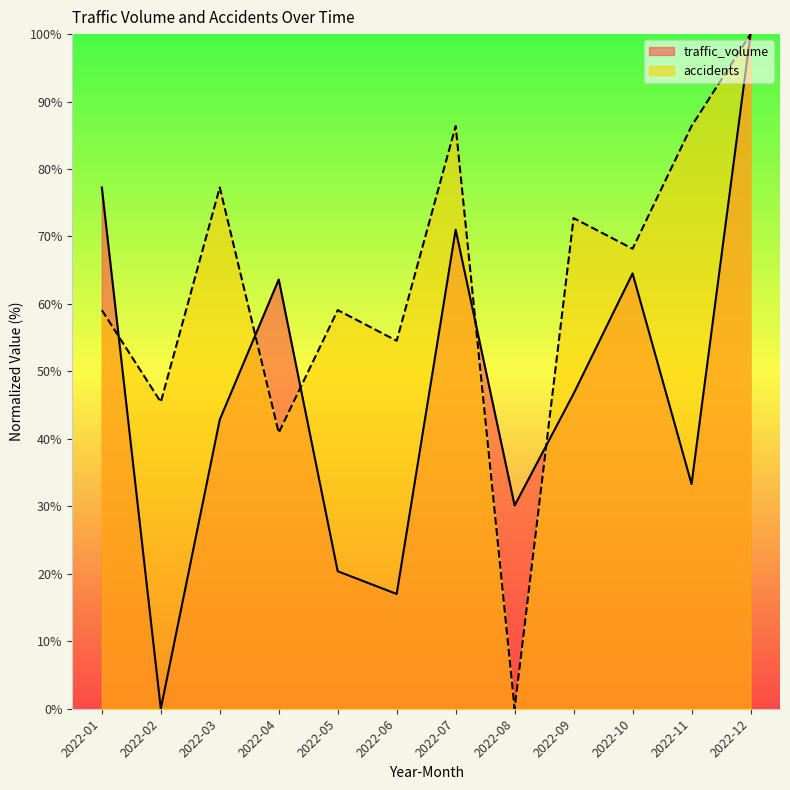

Which series ends up on top after the final intersection of accidents and traffic_volume?

accidents